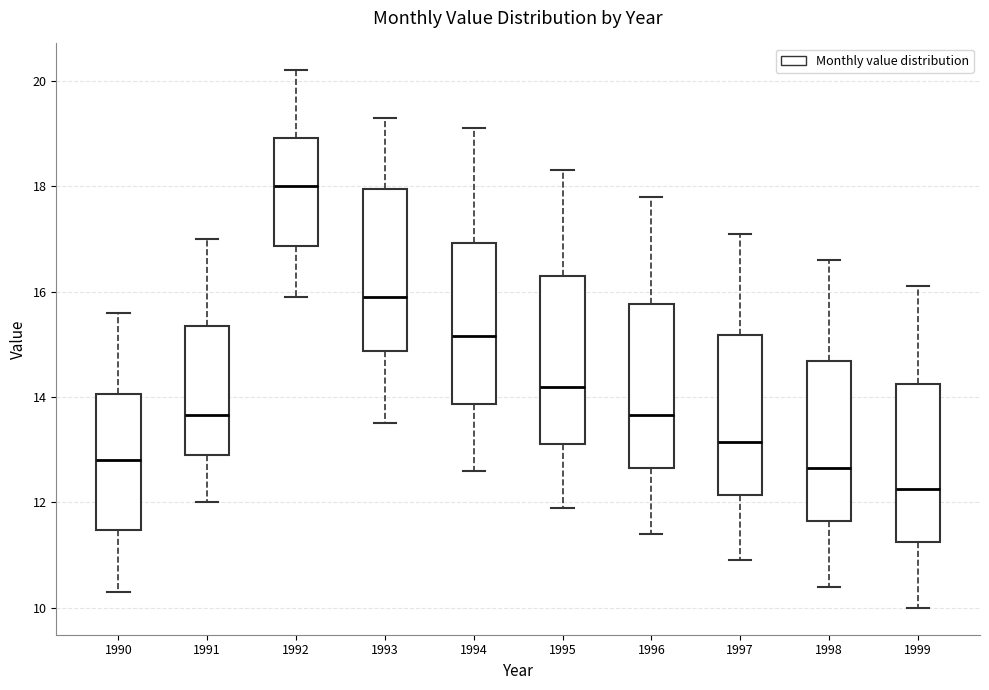

Which box's median line is the highest?

1992